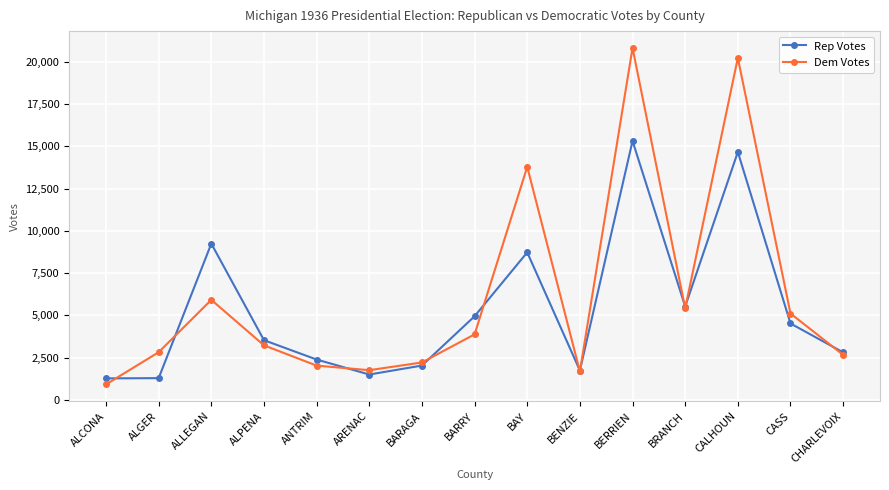

What are all the series names shown in the legend?

Rep Votes, Dem Votes